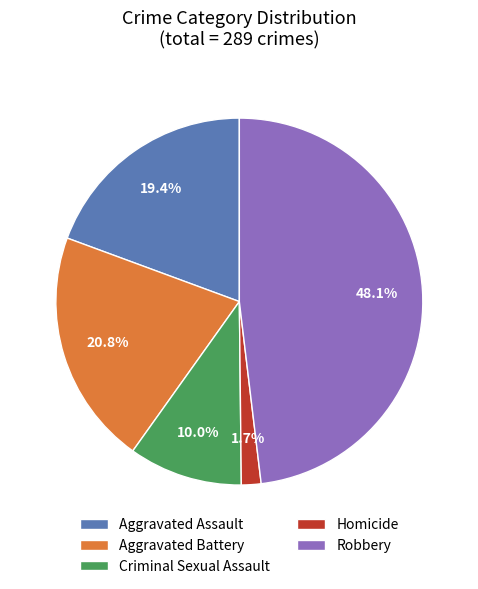

Which has a higher value, Aggravated Battery or Homicide?

Aggravated Battery